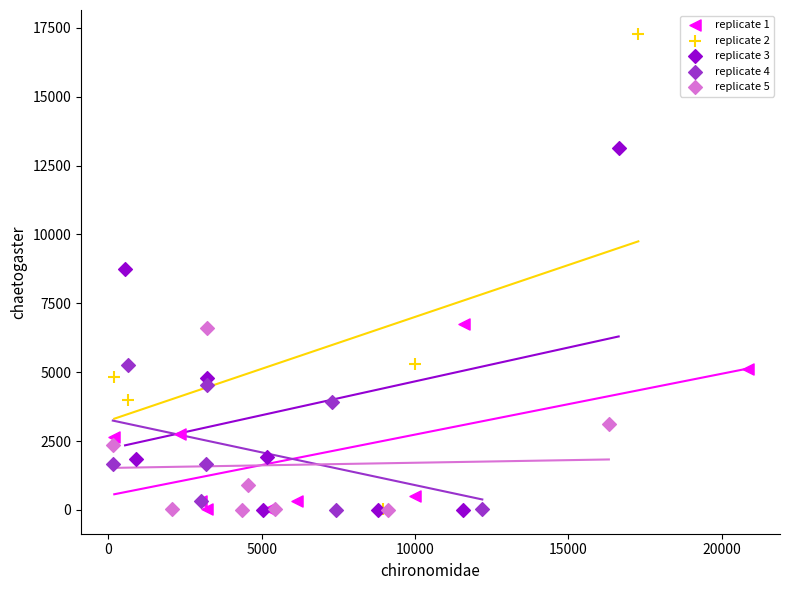

Which series reaches the maximum Y coordinate?

replicate 2